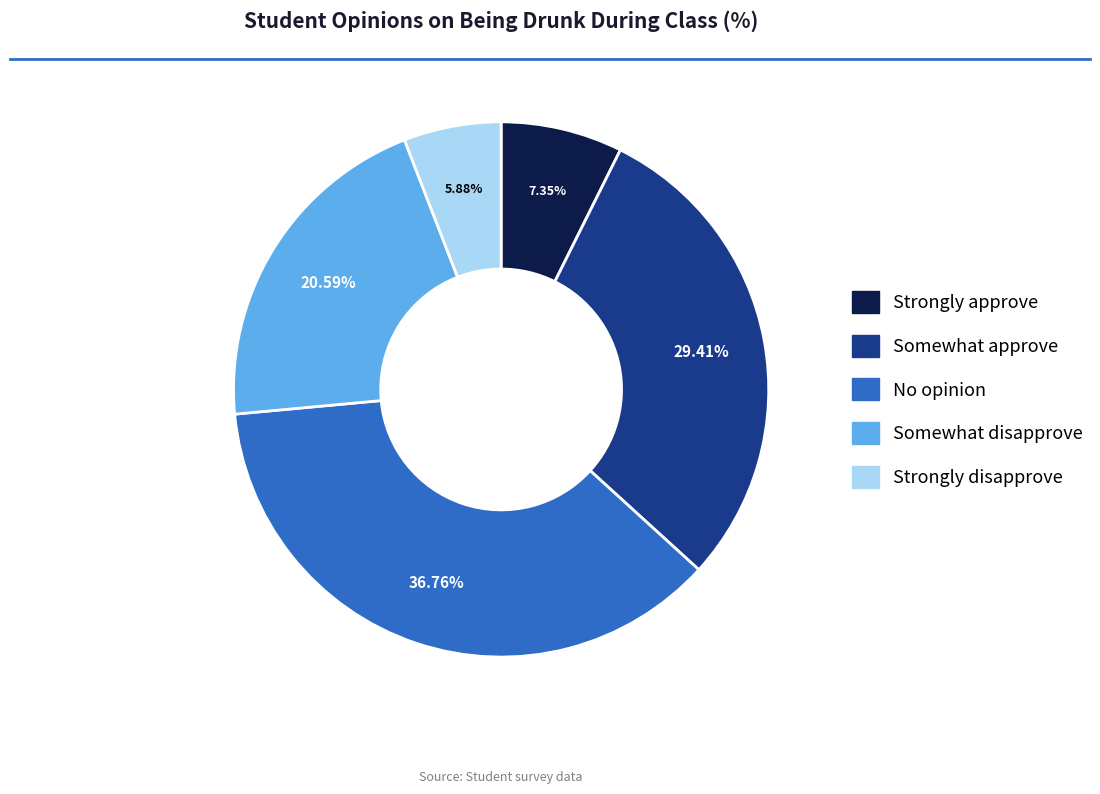

To the nearest percent, what portion does No opinion represent?

37%